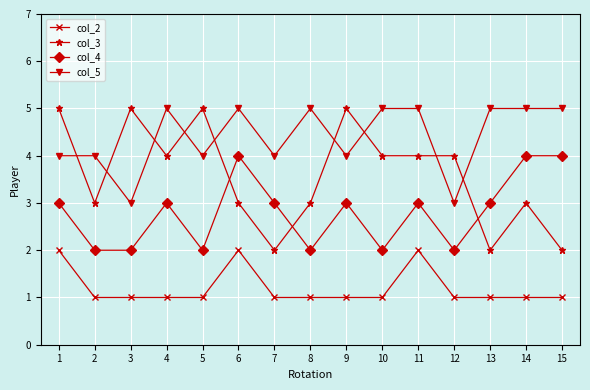

At 8, list the series in order from largest to smallest.

col_5, col_3, col_4, col_2